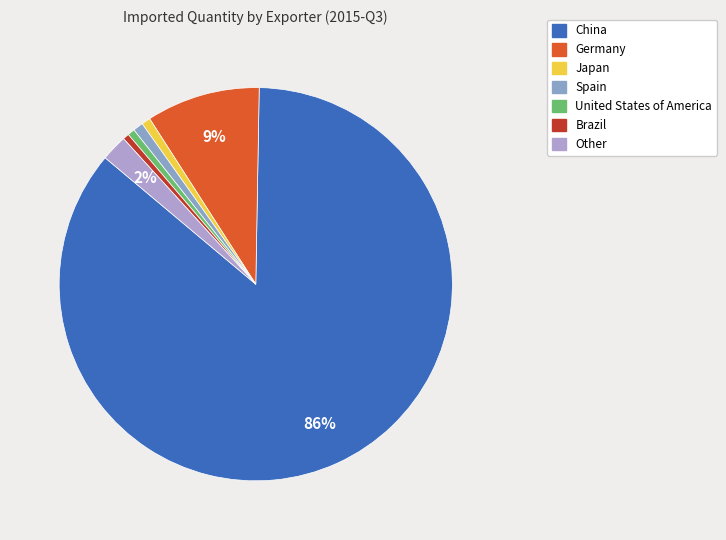

To the nearest percent, what is the difference between the largest and smallest slice percentages?

86%